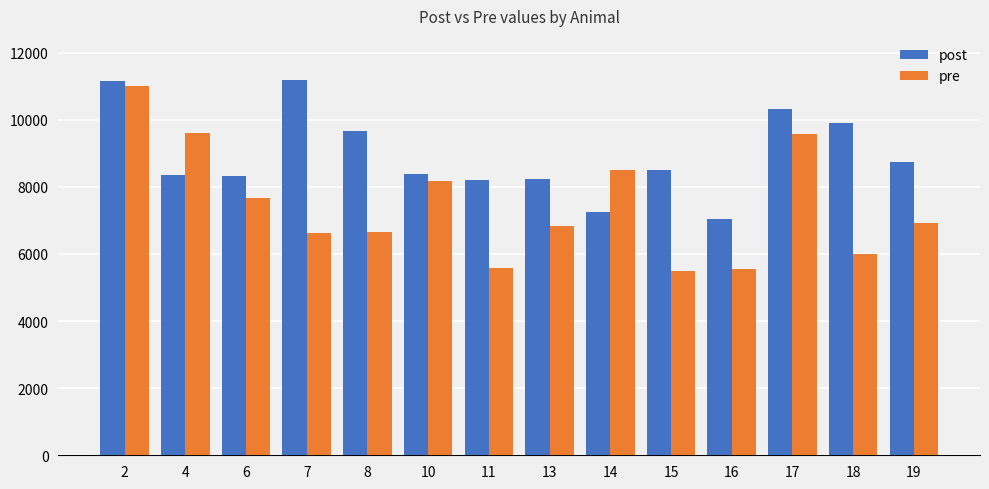

Which category has the lowest value in the post series?

16